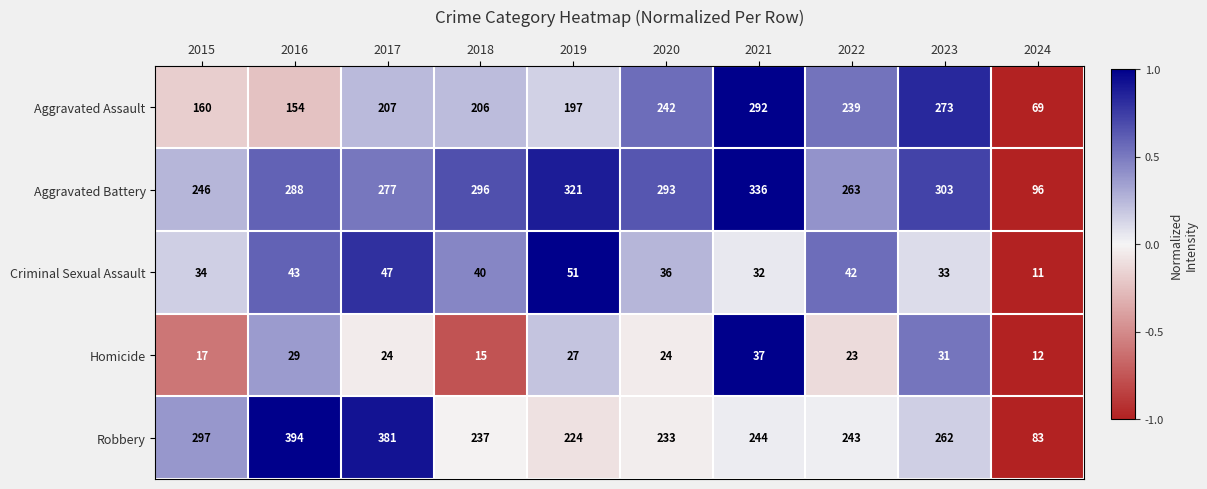

Is it true that Aggravated Assault equals 154 at 2016?

True